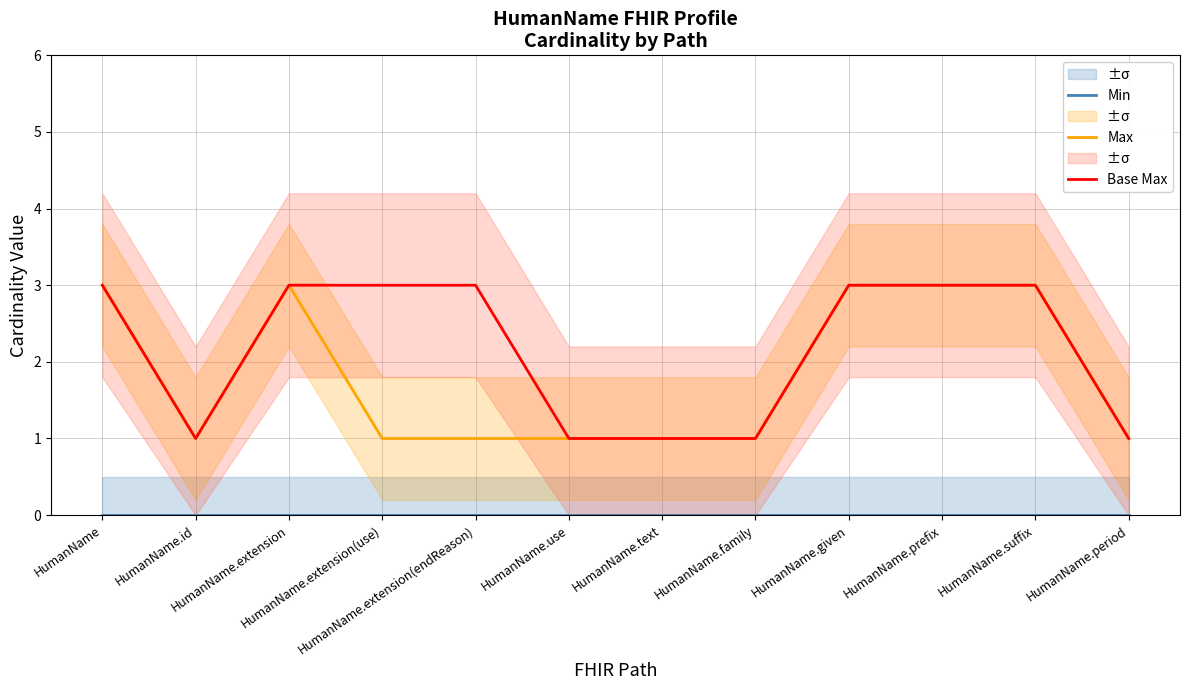

Reading right to left, what are all the values shown in this chart?

Min: 0	0	0	0	0	0	0	0	0	0	0	0
Max: 1	3	3	3	1	1	1	1	1	3	1	3
Base Max: 1	3	3	3	1	1	1	3	3	3	1	3